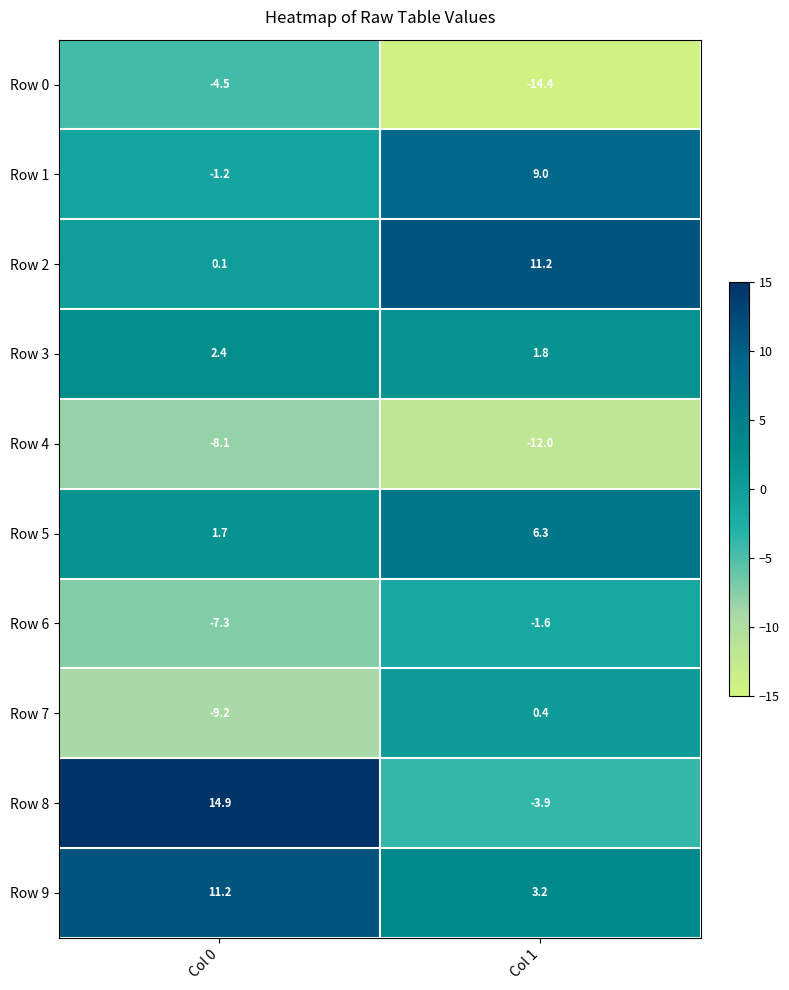

Which series has the largest range (max minus min)?

Row 8